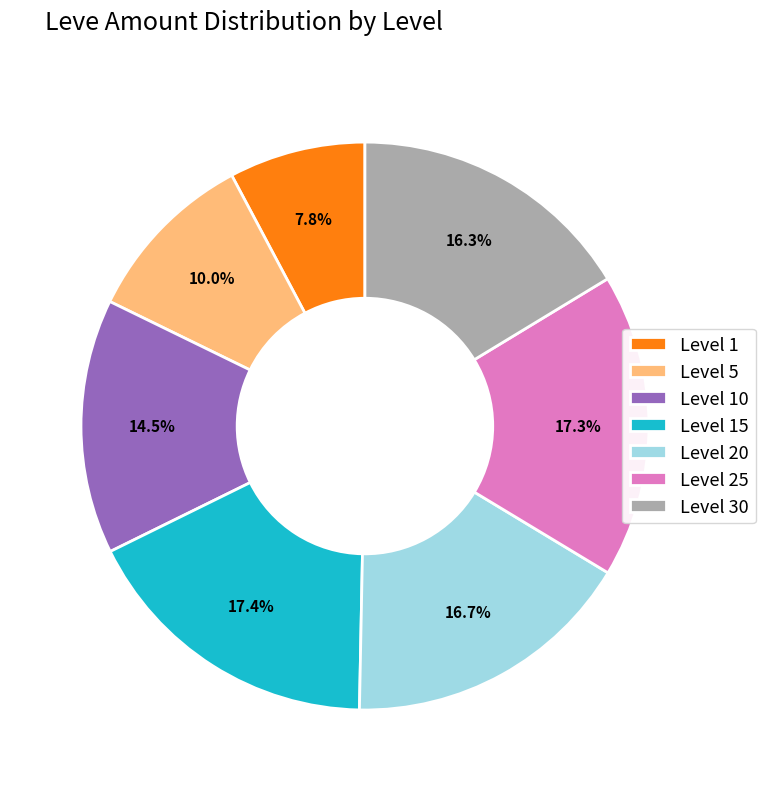

What is the smallest slice in the pie chart?

Level 1